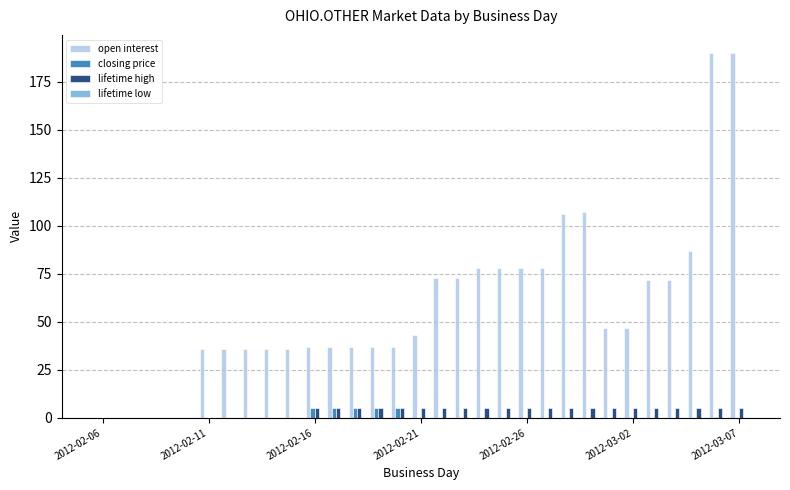

What is the sum of all closing price values?

27.1